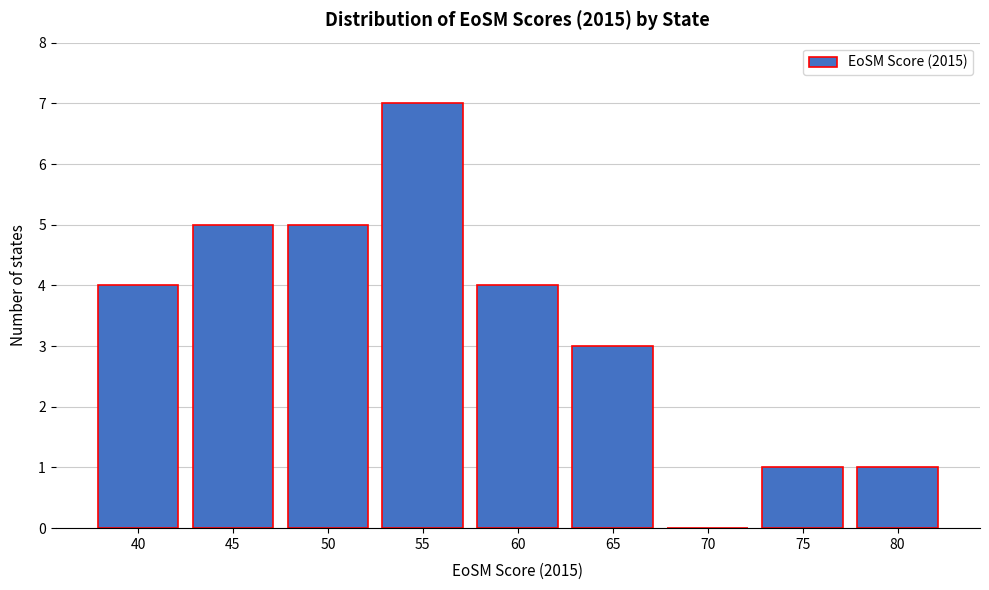

Reading left to right, list all the values displayed in this chart.

40=4	45=5	50=5	55=7	60=4	65=3	70=0	75=1	80=1